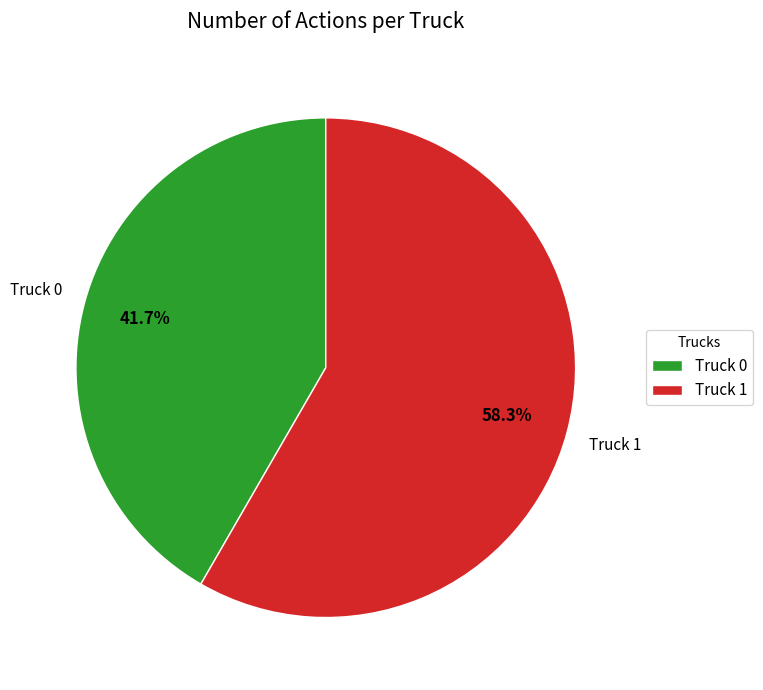

How many slices are in this pie chart?

2